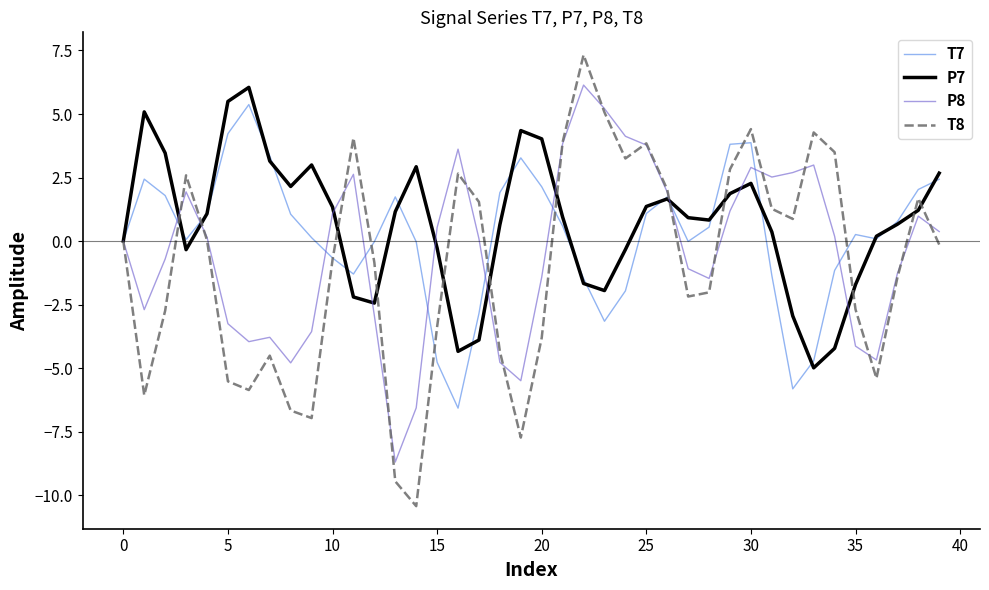

After their last crossing, which series has the higher values: T7 or P7?

P7